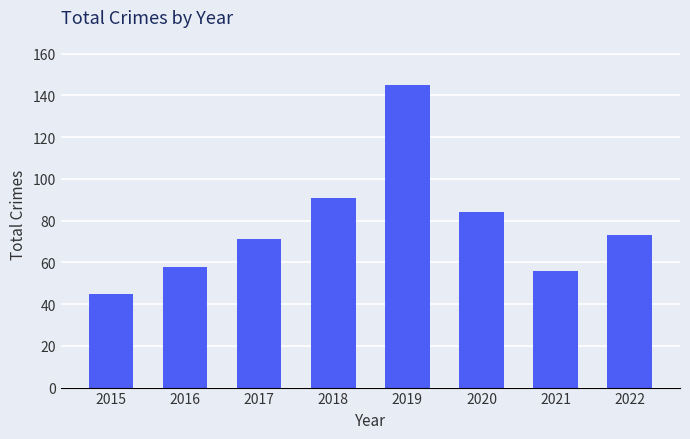

Between 2022 and 2016, which is larger?

2022